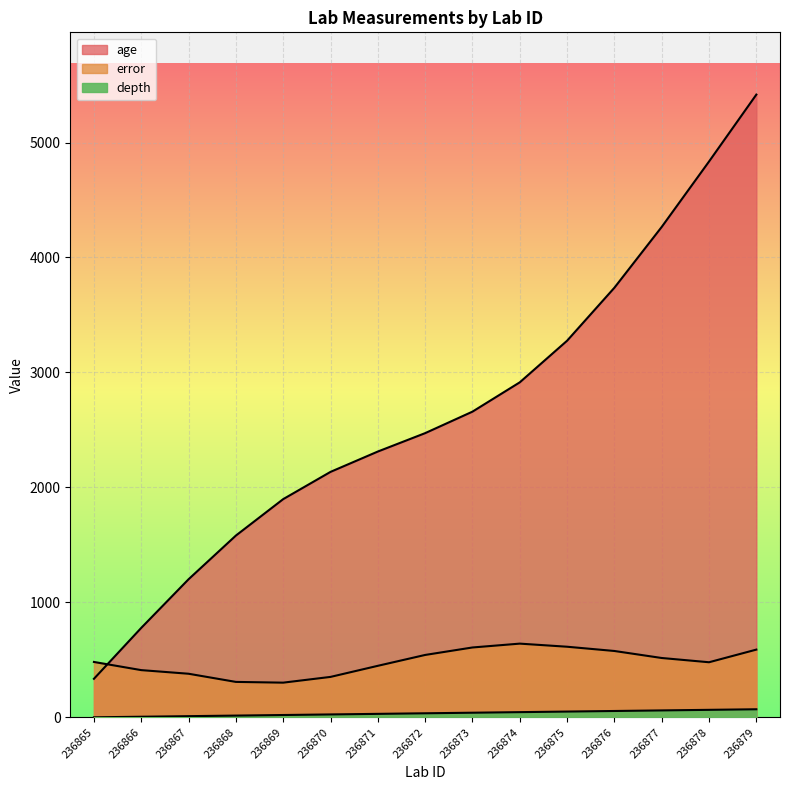

List the labels in order of age value, smallest first.

236865, 236866, 236867, 236868, 236869, 236870, 236871, 236872, 236873, 236874, 236875, 236876, 236877, 236878, 236879